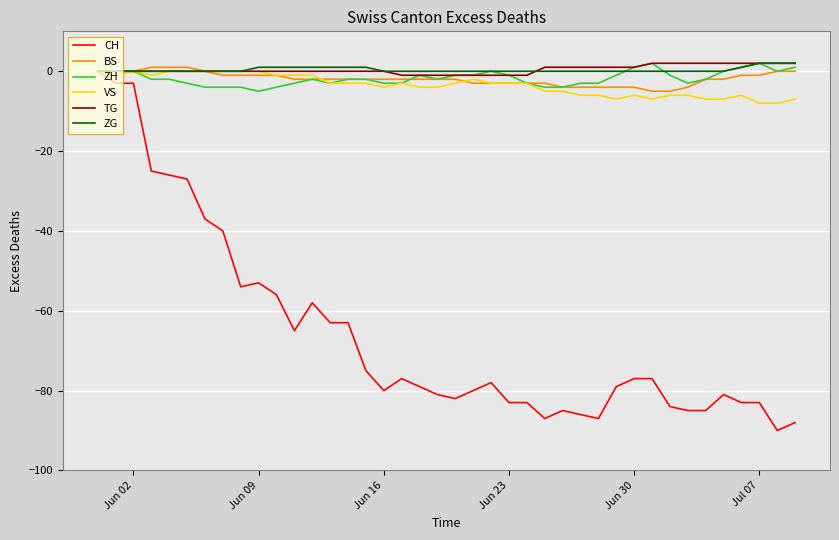

What is the lowest value of the ZH series?

-5